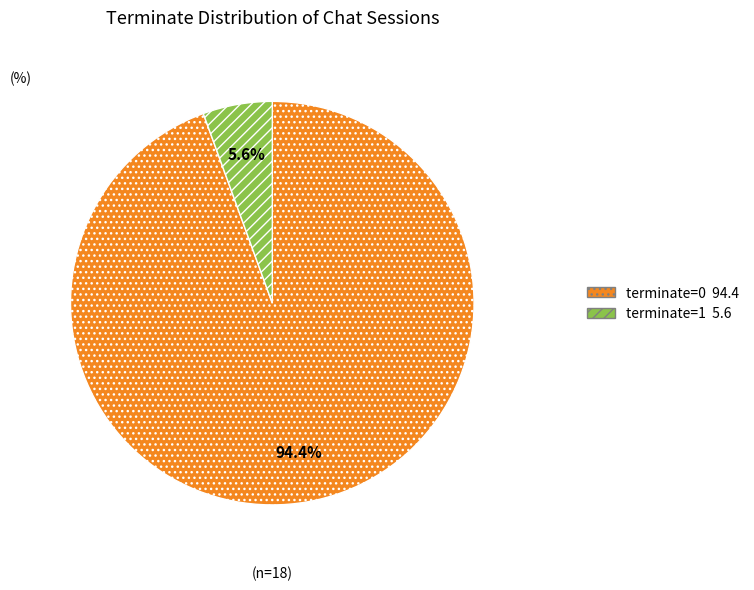

The terminate=1 slice represents 6% of the pie. True or false?

True